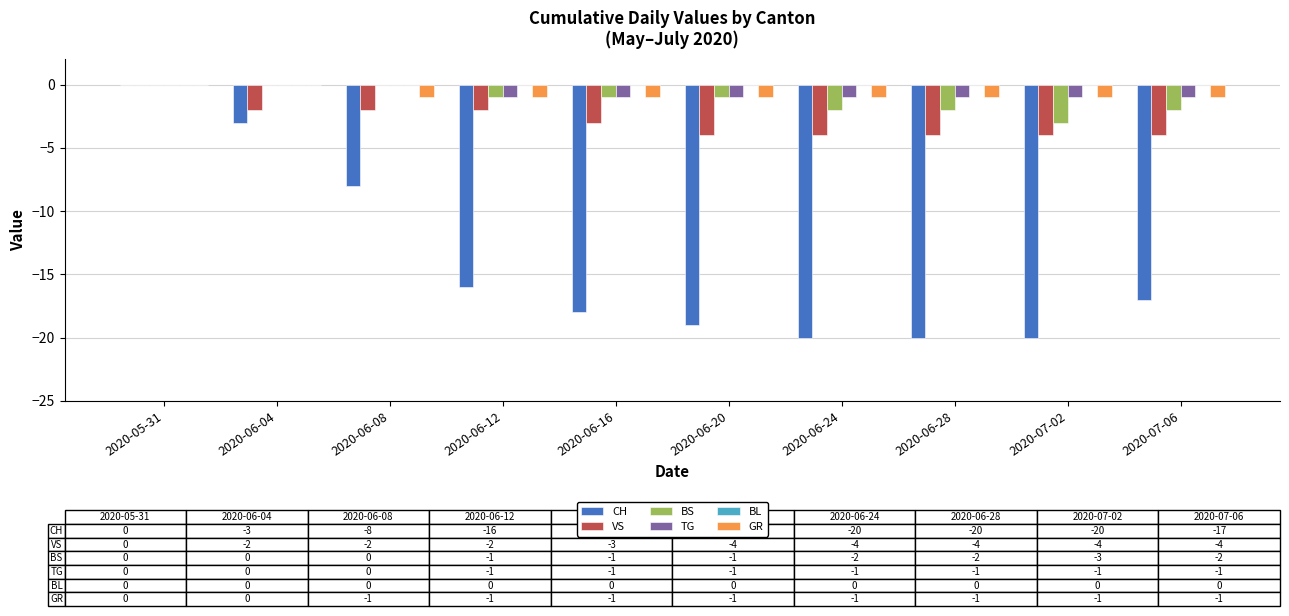

Does the chart contain stacked bars?

No